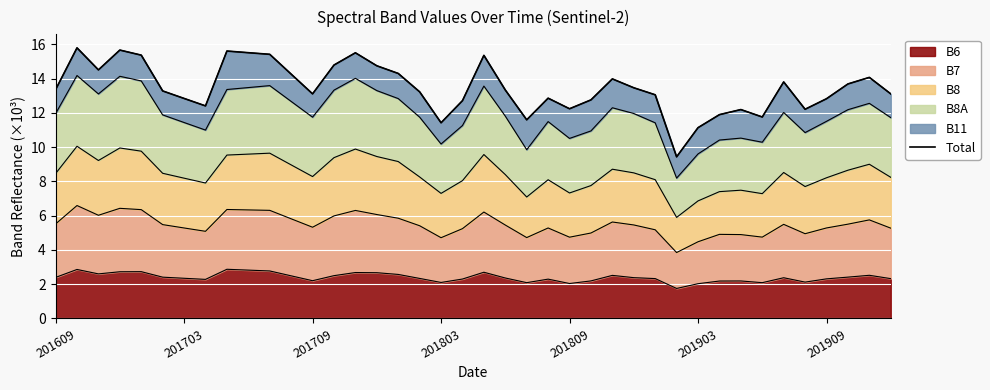

How many lines are shown in the chart?

1